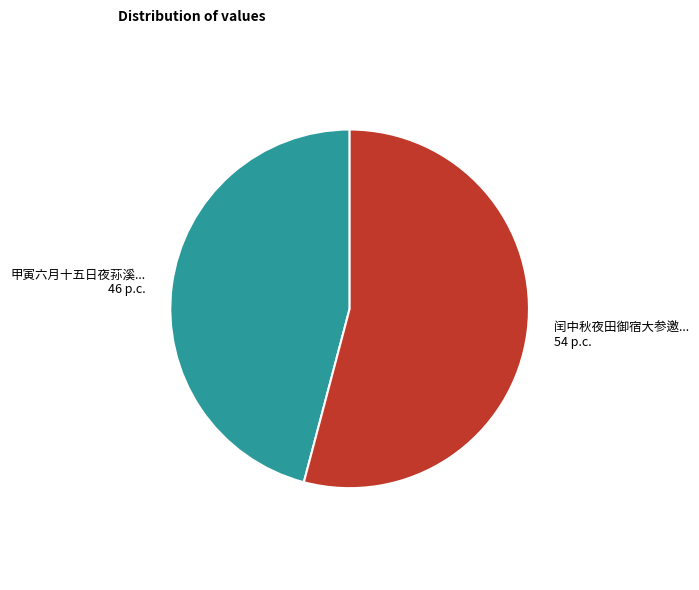

Is there any slice that represents more than half of the pie?

Yes